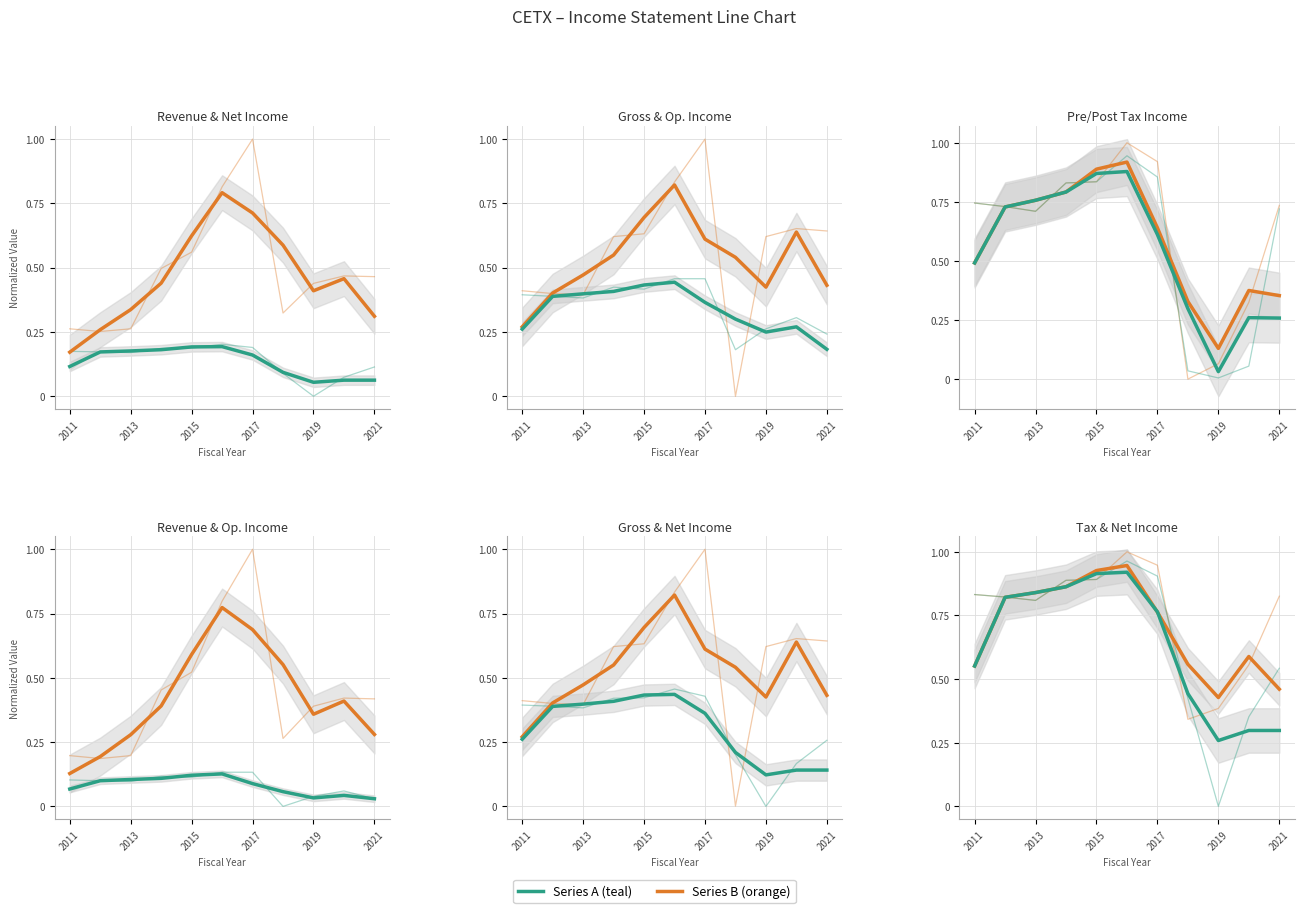

Which category has the highest value across all series?

2017